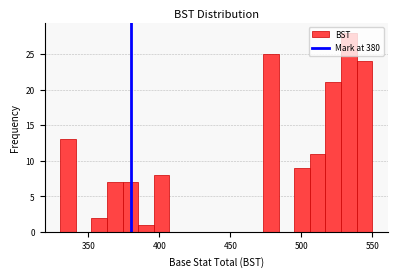

Read against the x-axis, roughly where is the centre of the tallest bar?

535